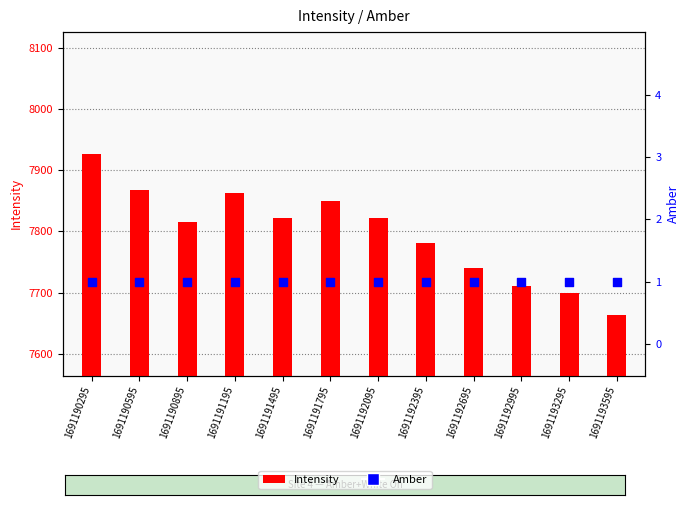

Which series has the largest total across all categories?

Intensity